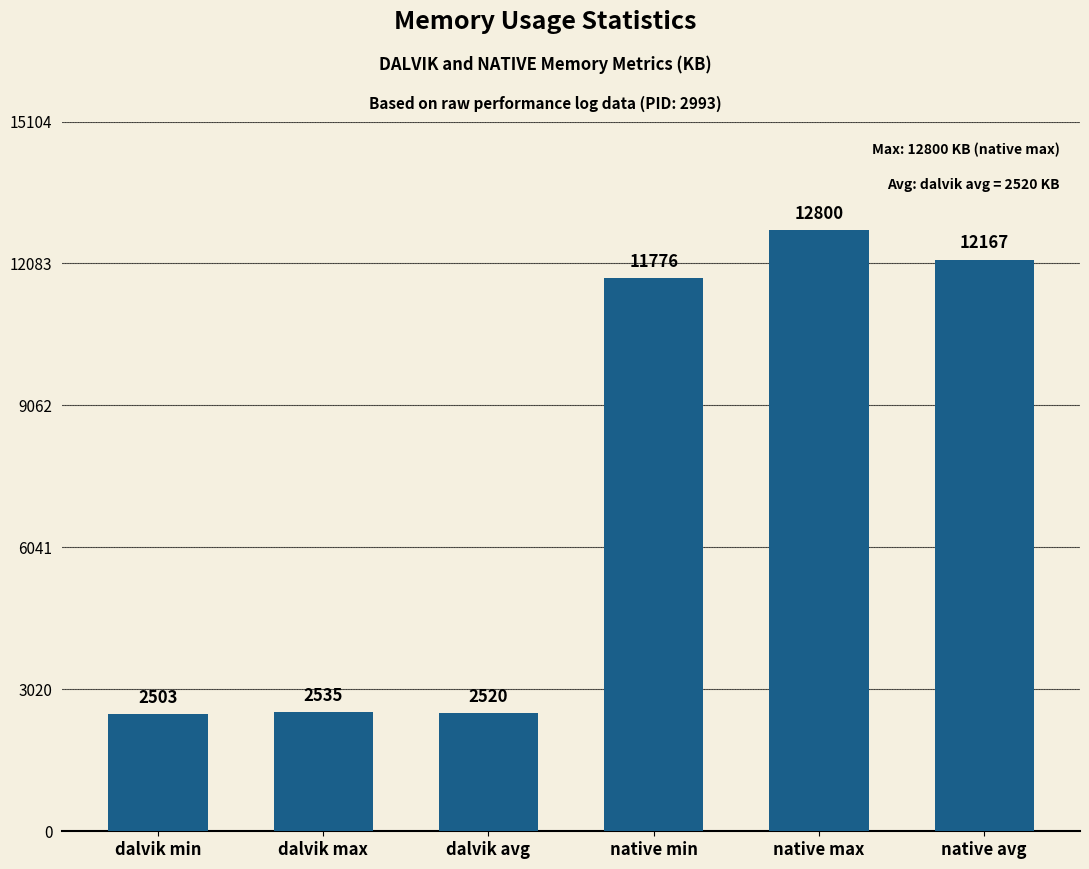

True or false: the data shows 3626 at dalvik avg.

False